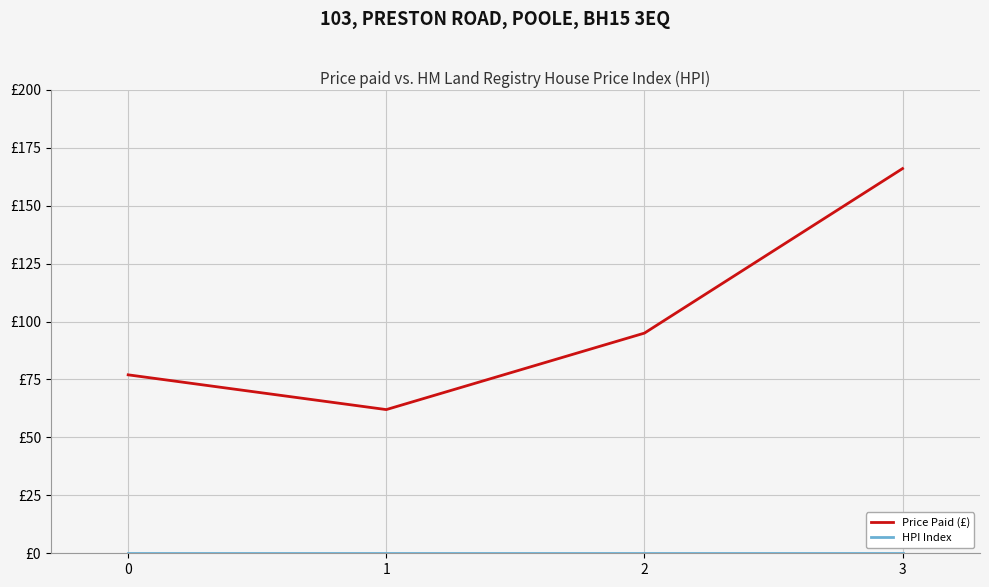

Does the chart have visible grid lines?

Yes